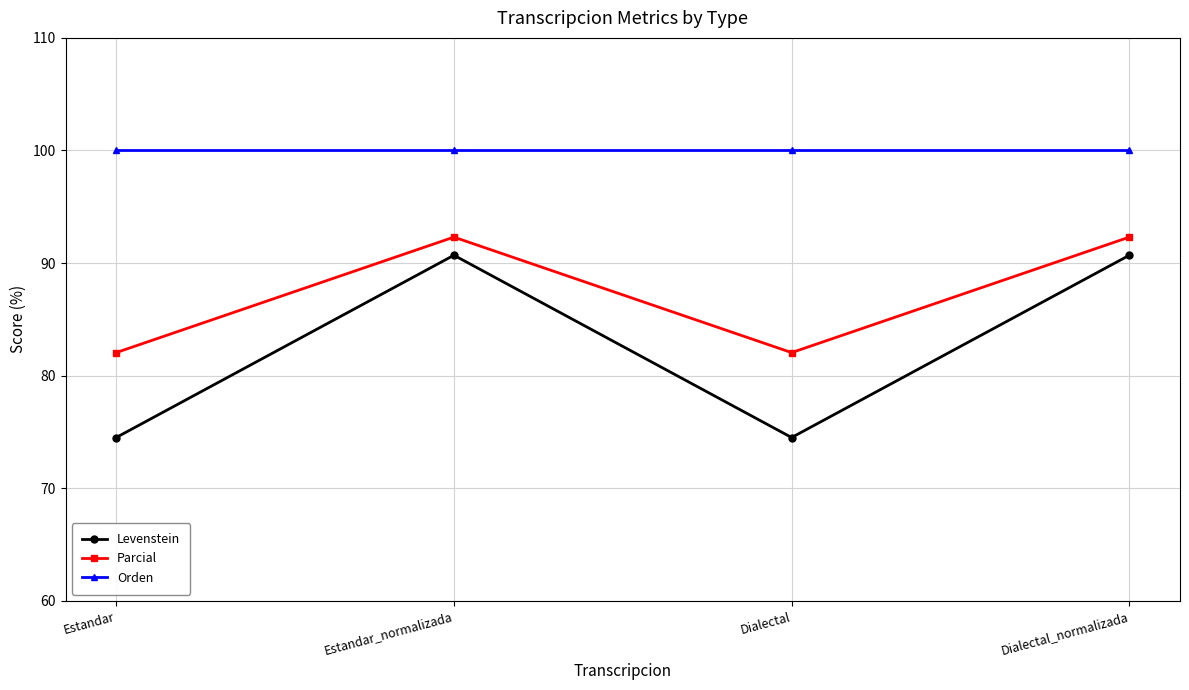

Does the chart display data point markers on the line(s)?

Yes